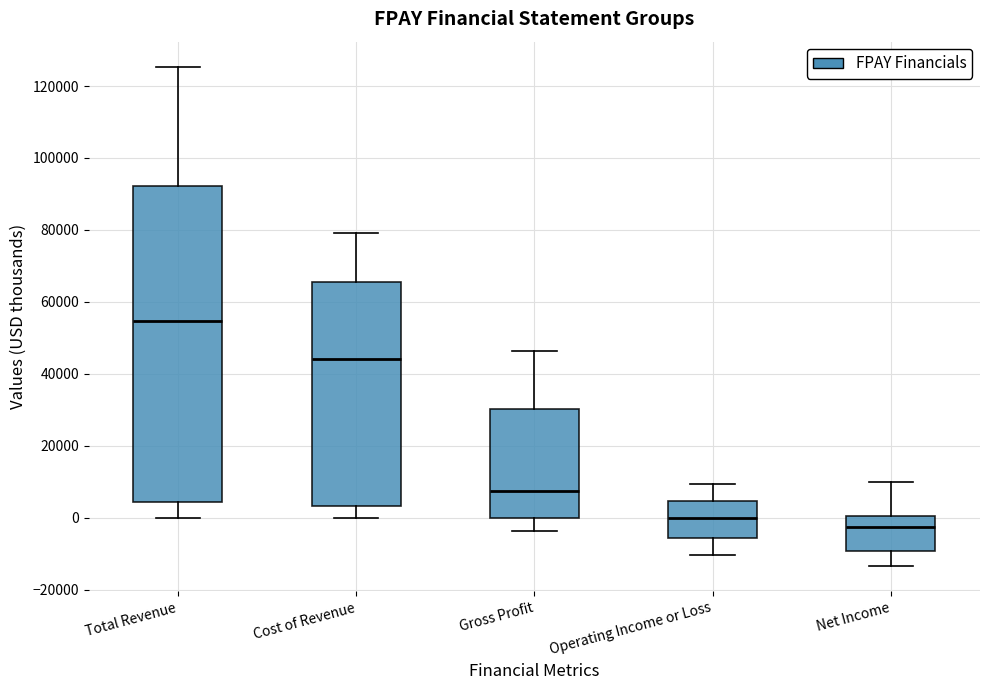

Reading left to right, transcribe this box plot: for each box, give where its median line is, the range the box spans, and where its two whiskers end, as read against the y-axis. The values are not printed on the chart, so give them approximately, as read against the axis.

Total Revenue: median 54000, box 4000 to 92000, whiskers 0 to 126000
Cost of Revenue: median 44000, box 4000 to 66000, whiskers 0 to 80000
Gross Profit: median 8000, box 0 to 30000, whiskers -4000 to 46000
Operating Income or Loss: median 0, box -6000 to 4000, whiskers -10000 to 10000
Net Income: median -2000, box -10000 to 0, whiskers -14000 to 10000